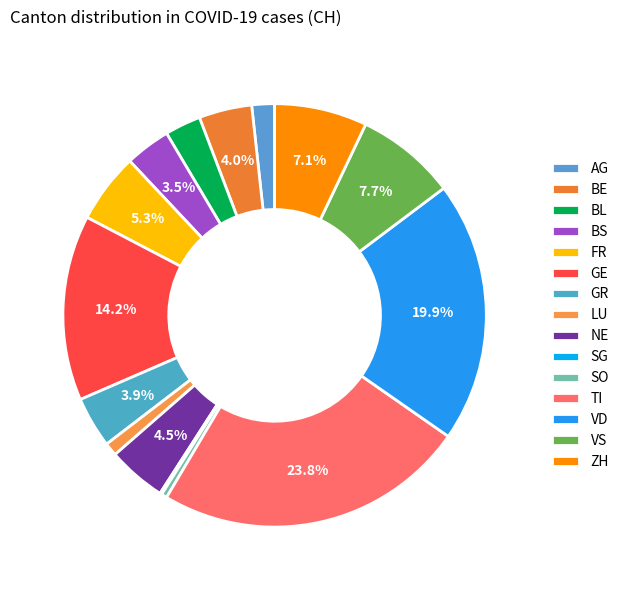

Does any single category account for the majority?

No